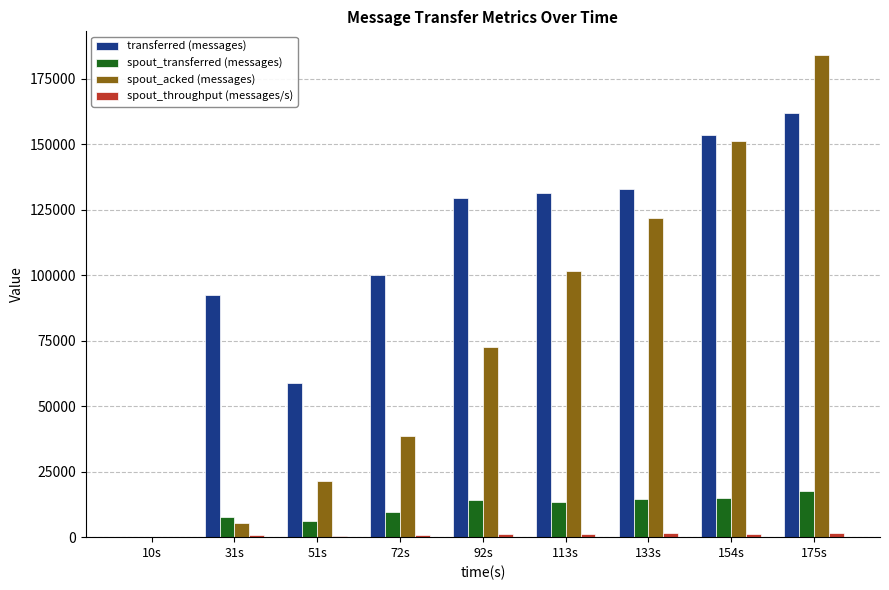

At which category does the chart reach its peak across all series?

175s